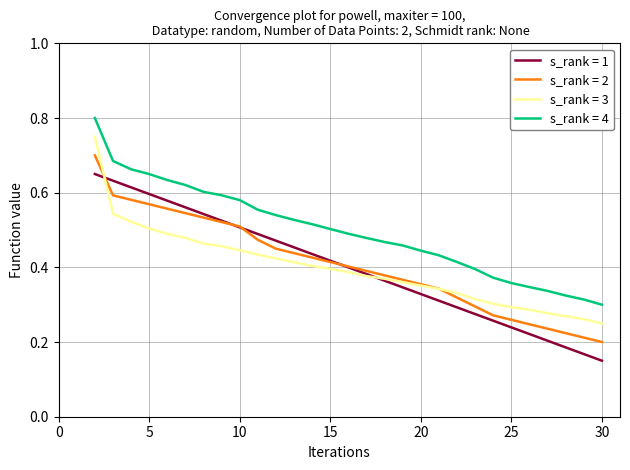

Does the chart display data point markers on the line(s)?

No